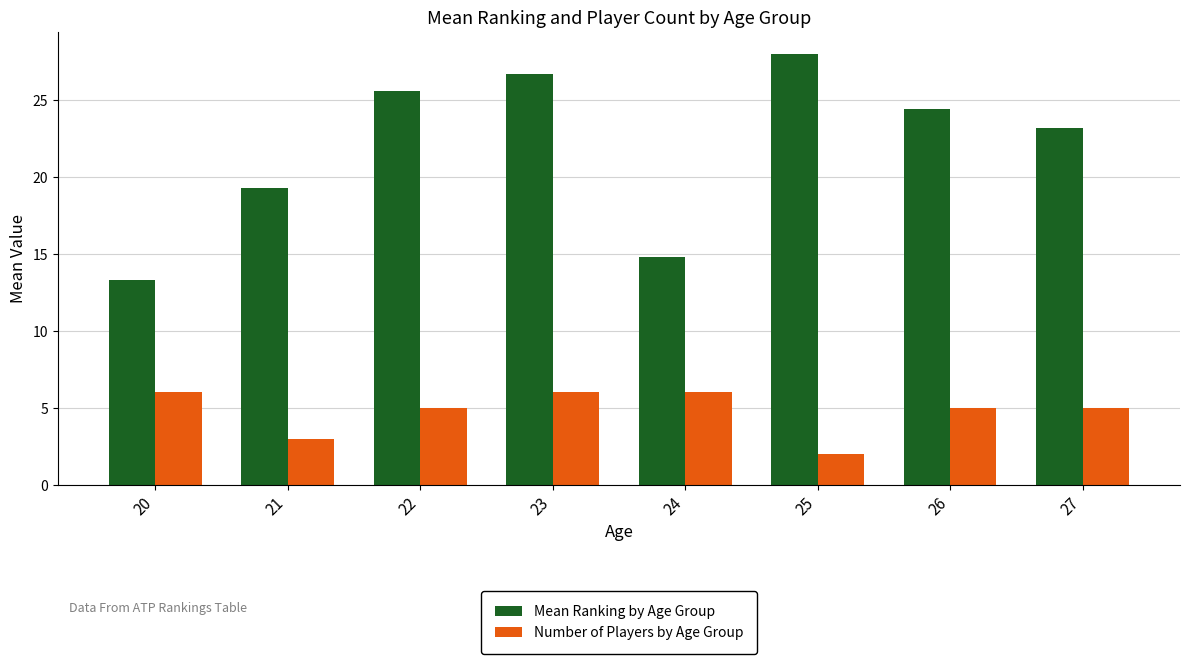

What is the greatest value displayed?

28.0